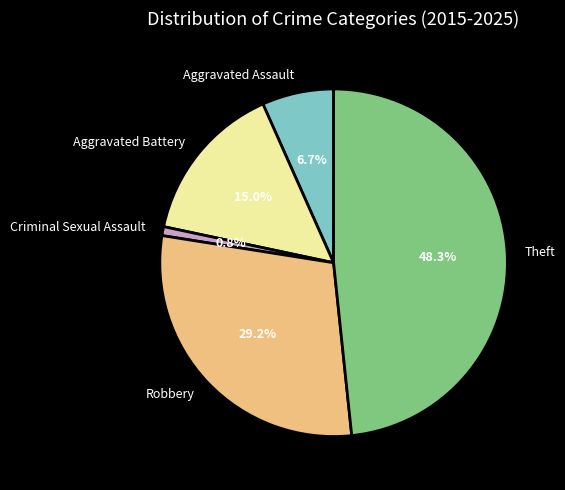

Does any single category account for the majority?

No